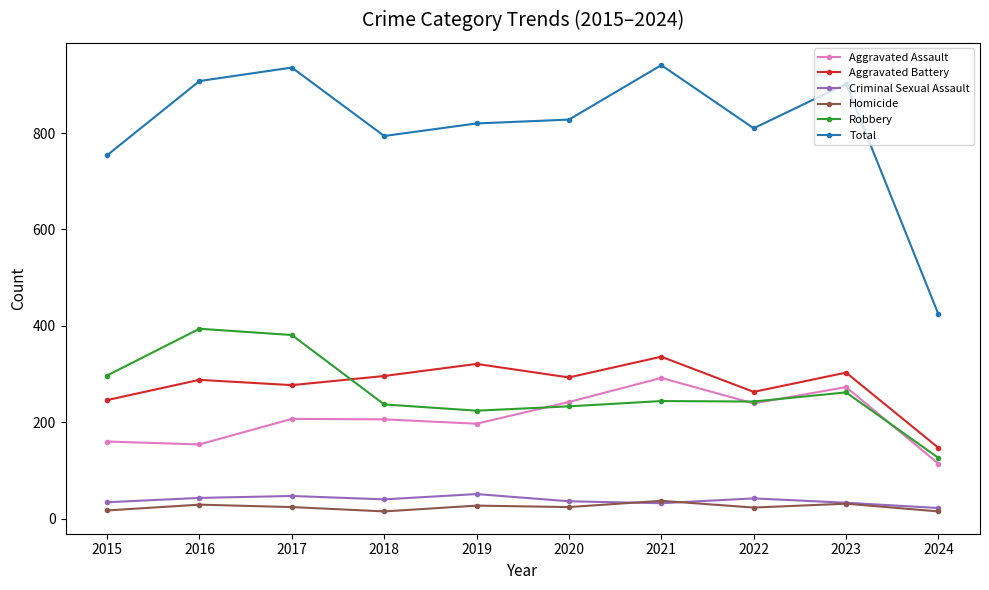

How many series are shown in this chart?

6